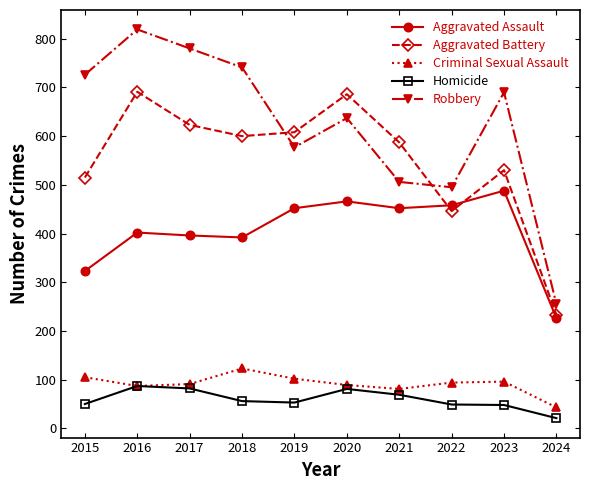

Rank the series by their maximum value, from highest to lowest.

Robbery, Aggravated Battery, Aggravated Assault, Criminal Sexual Assault, Homicide